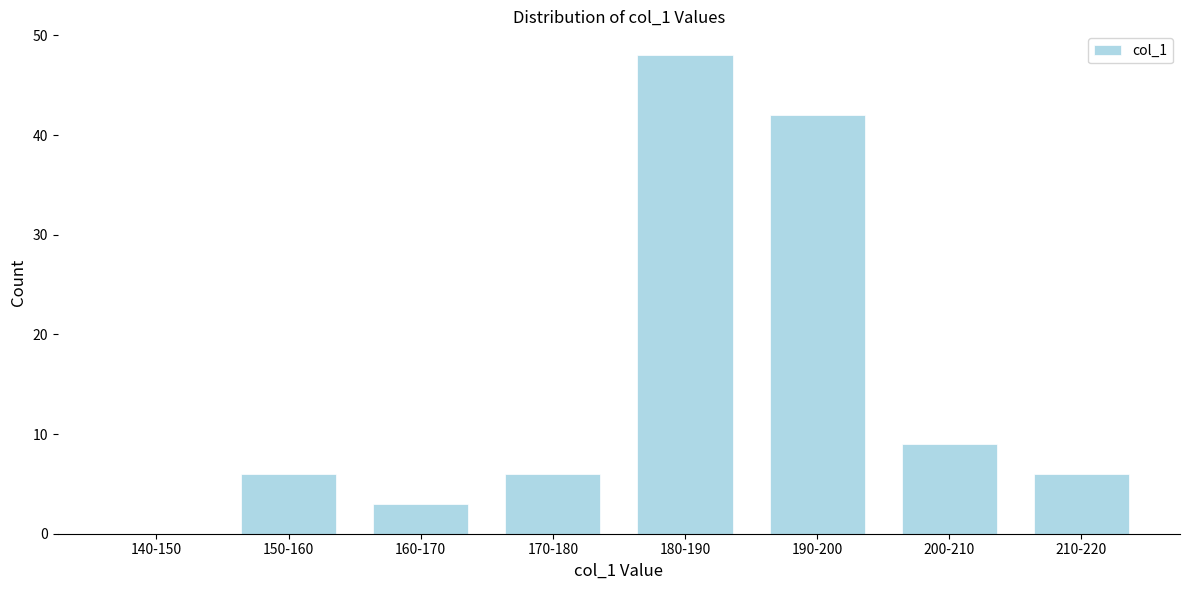

Reading left to right, list all the values displayed in this chart.

140-150=0	150-160=6	160-170=3	170-180=6	180-190=48	190-200=42	200-210=9	210-220=6